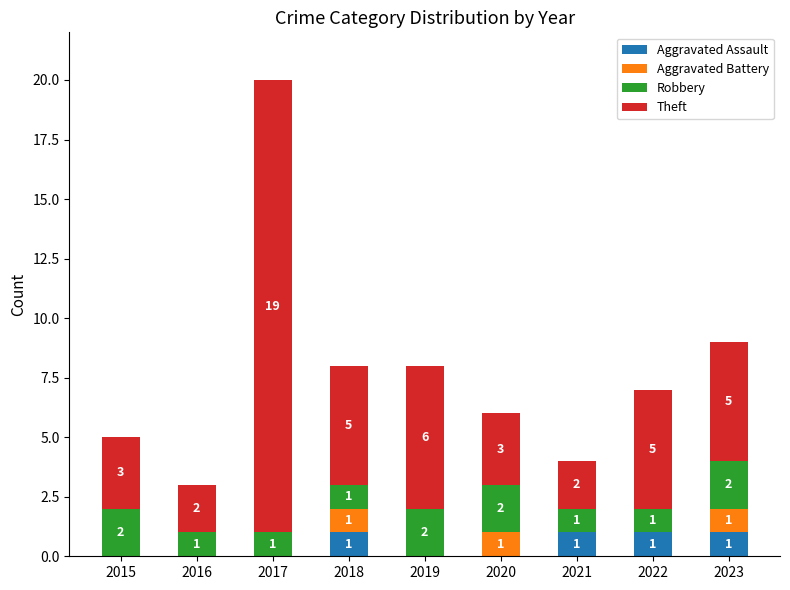

True or false: Aggravated Assault has a value of 1 at 2015.

False